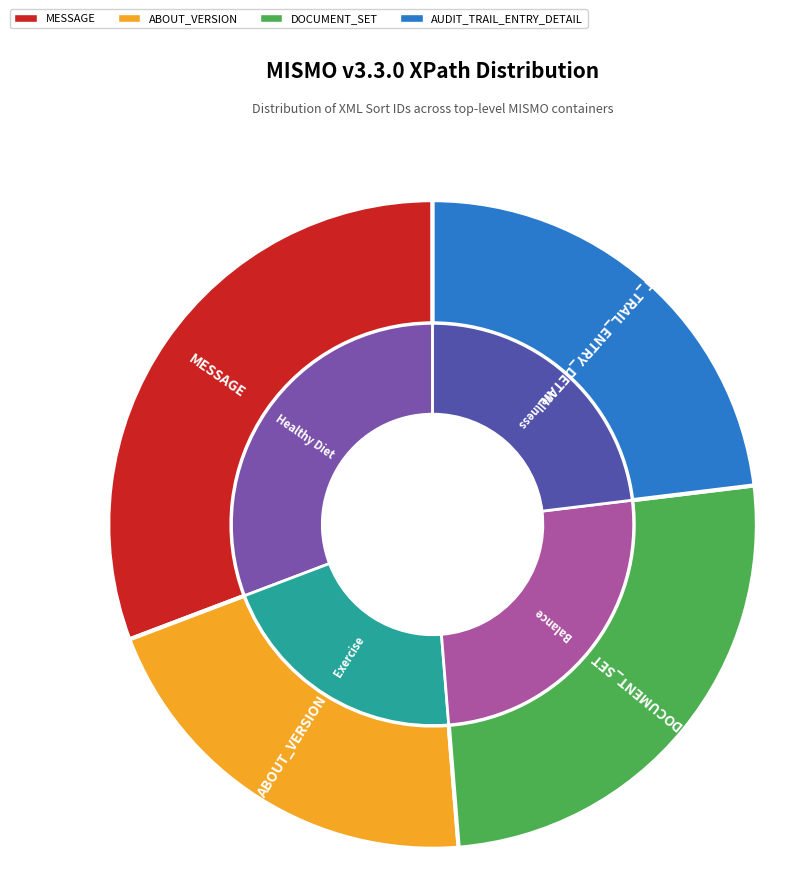

Is the sum of DOCUMENT_SET and MESSAGE greater than half?

Yes